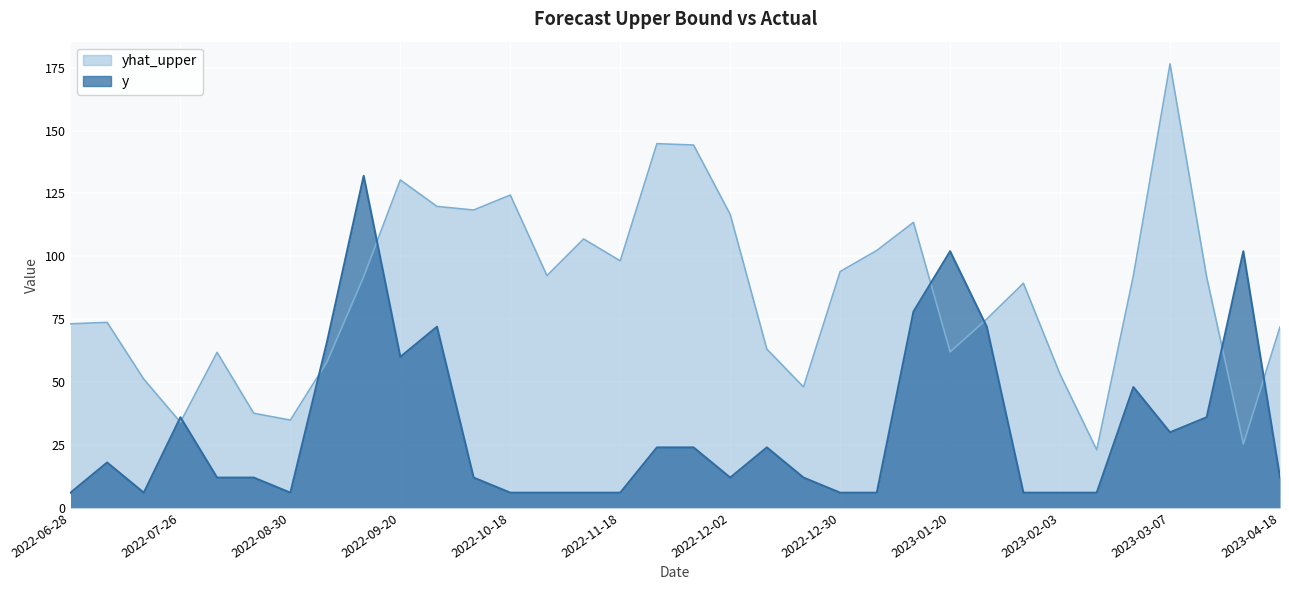

What is the sum of the yhat_upper values at 2022-10-25 and 2023-01-31?

181.6